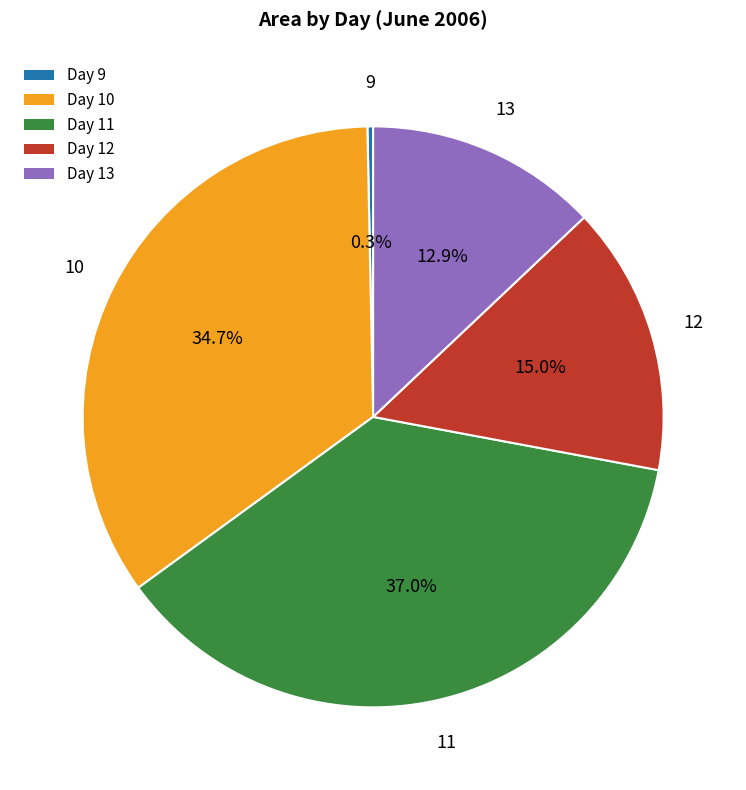

Is there a majority slice in this chart?

No